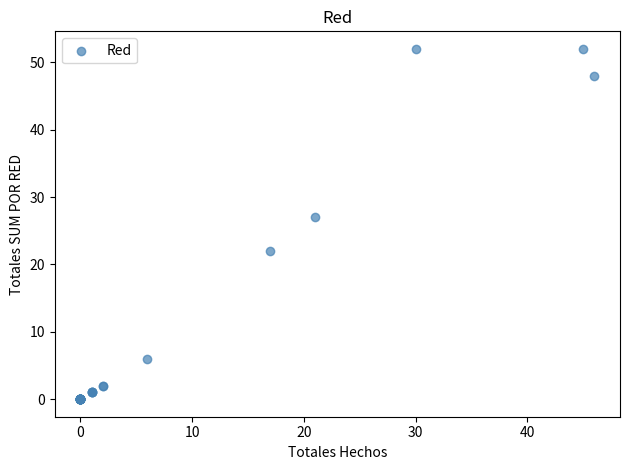

What Y value in the scatter plot is closest to 26?

27